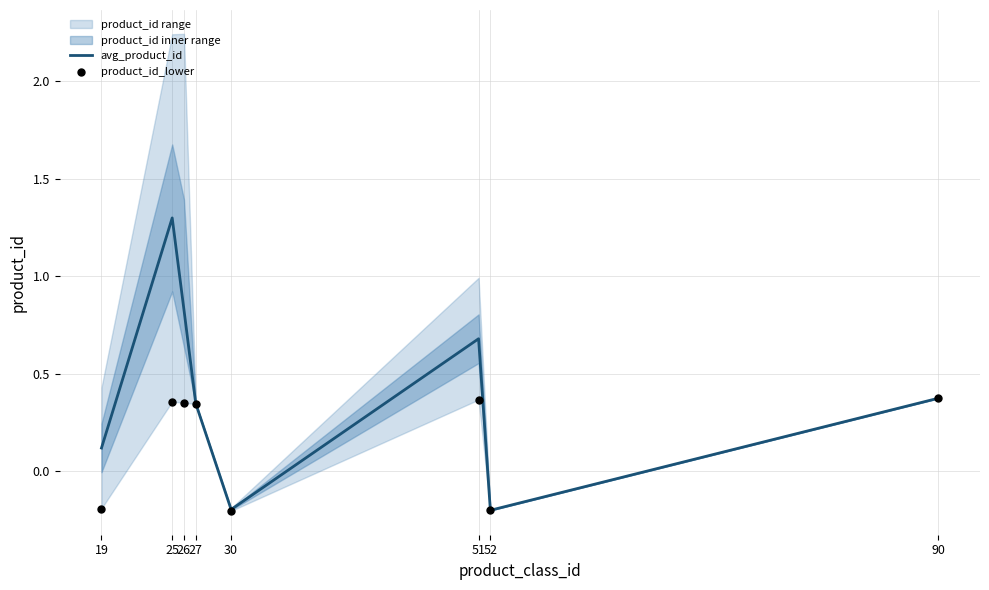

Is the value of product_id_lower at 52 greater than the value of avg_product_id at 51?

No